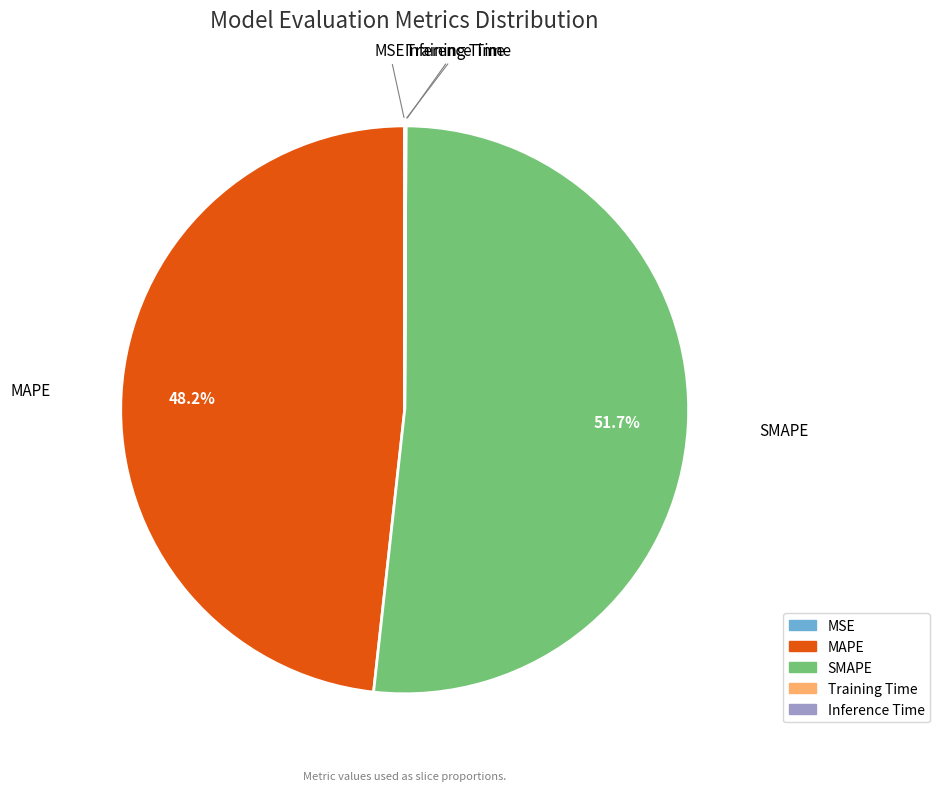

Does any single category account for the majority?

Yes